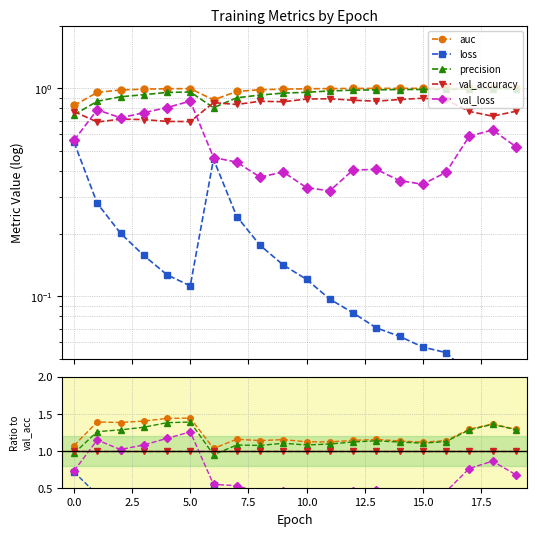

Which label corresponds to the smallest value in the chart?

19